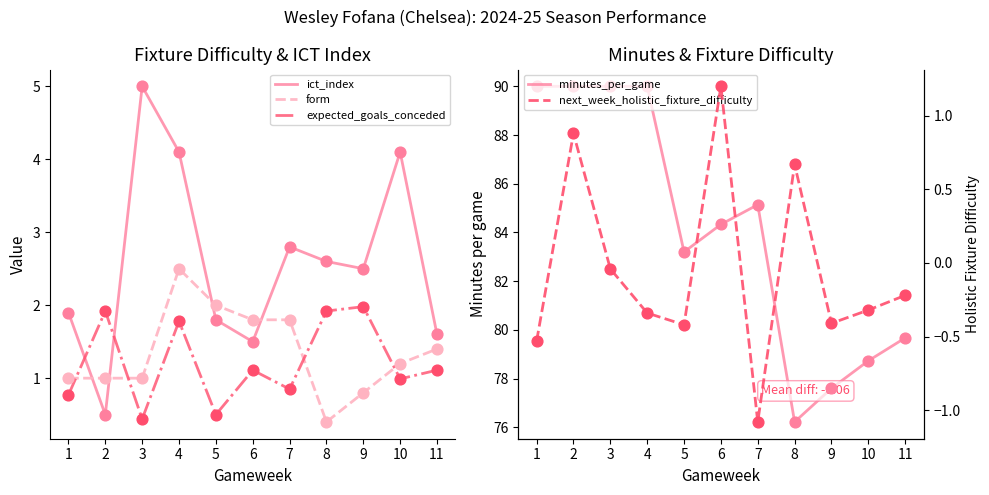

Is the value of next_week_holistic_fixture_difficulty at 6 greater than the value of form at 3?

Yes